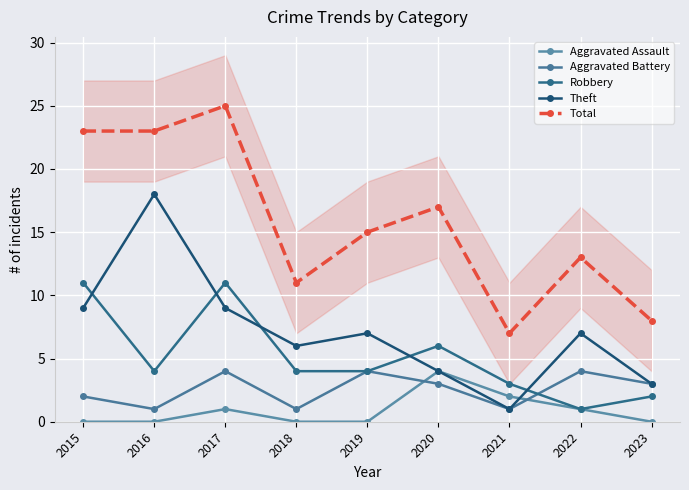

Where does the Aggravated Battery series first go above 3?

2017